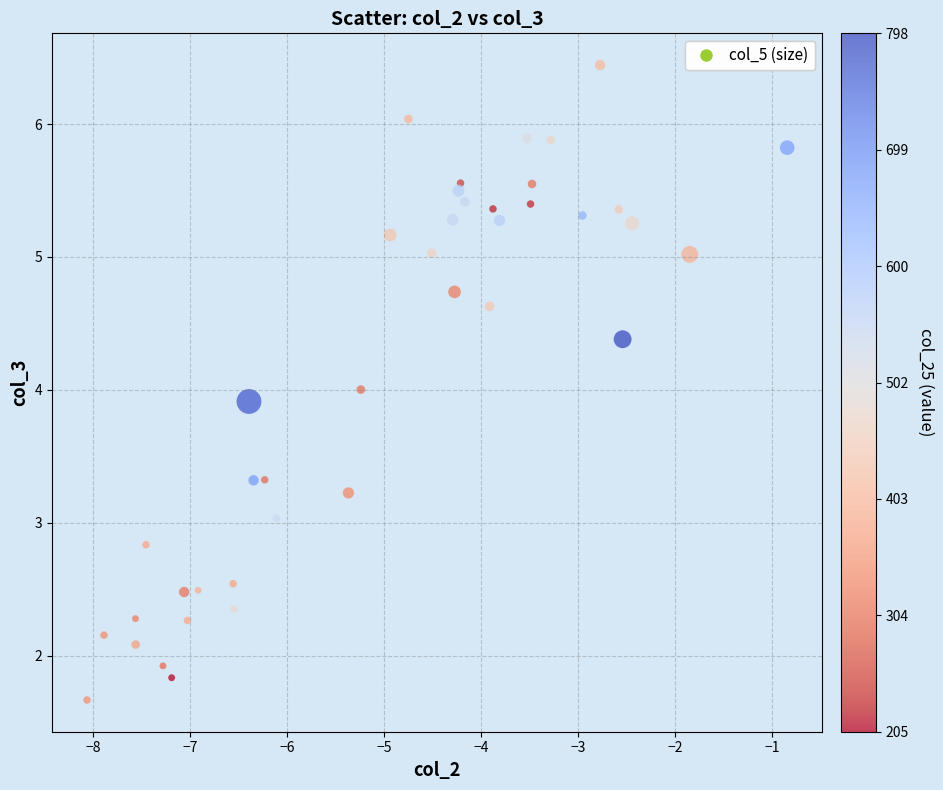

What is the range of X values (max minus min)?

7.2